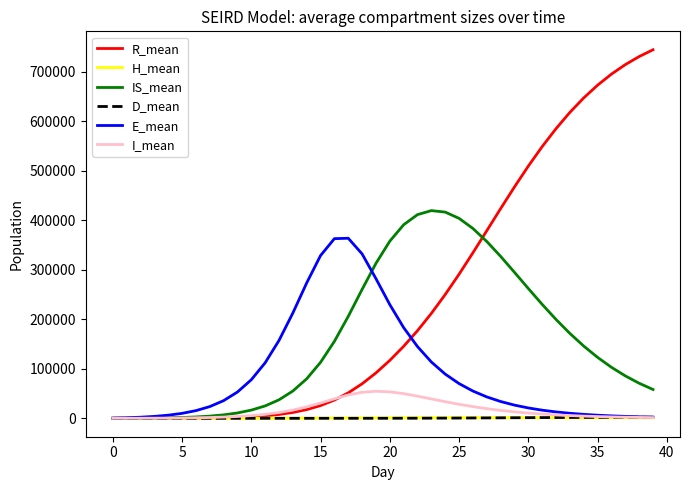

What are all the series names shown in the legend?

R_mean, H_mean, IS_mean, D_mean, E_mean, I_mean